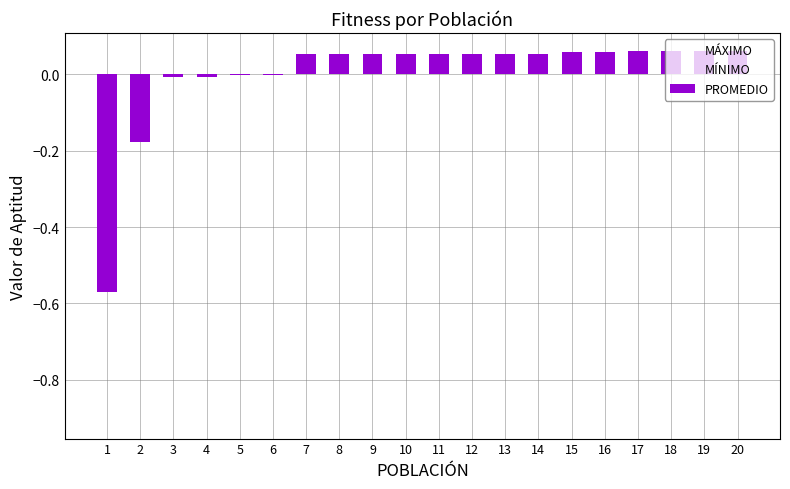

At which category is the sum across all series the highest?

17